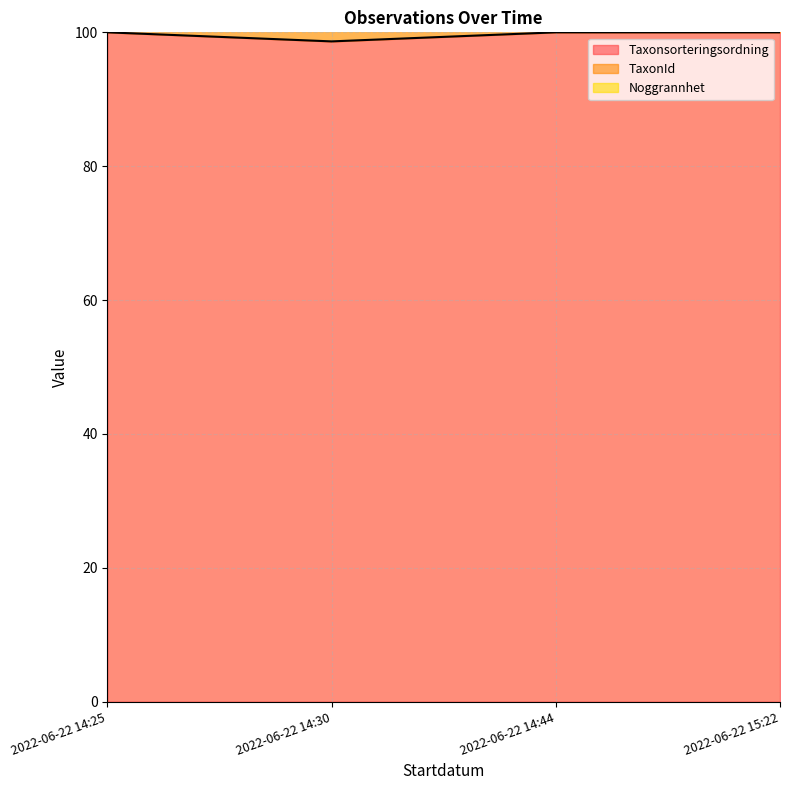

What is the lowest value of the Taxonsorteringsordning series?

98.6